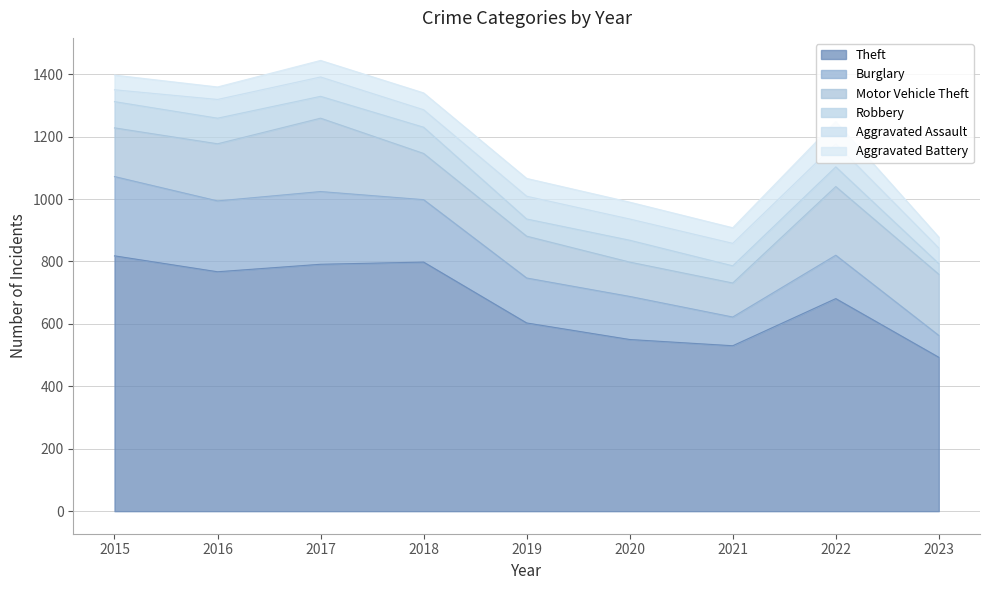

List the labels in order of Theft value, smallest first.

2023, 2021, 2020, 2019, 2022, 2016, 2017, 2018, 2015